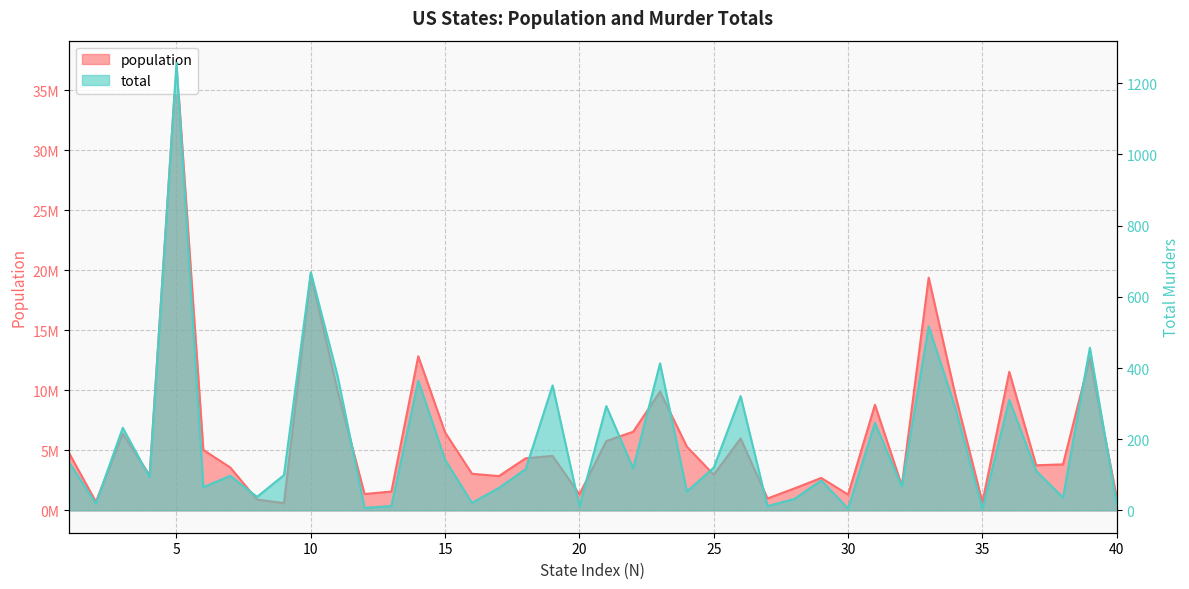

Rank the series by their average value, from highest to lowest.

population, total